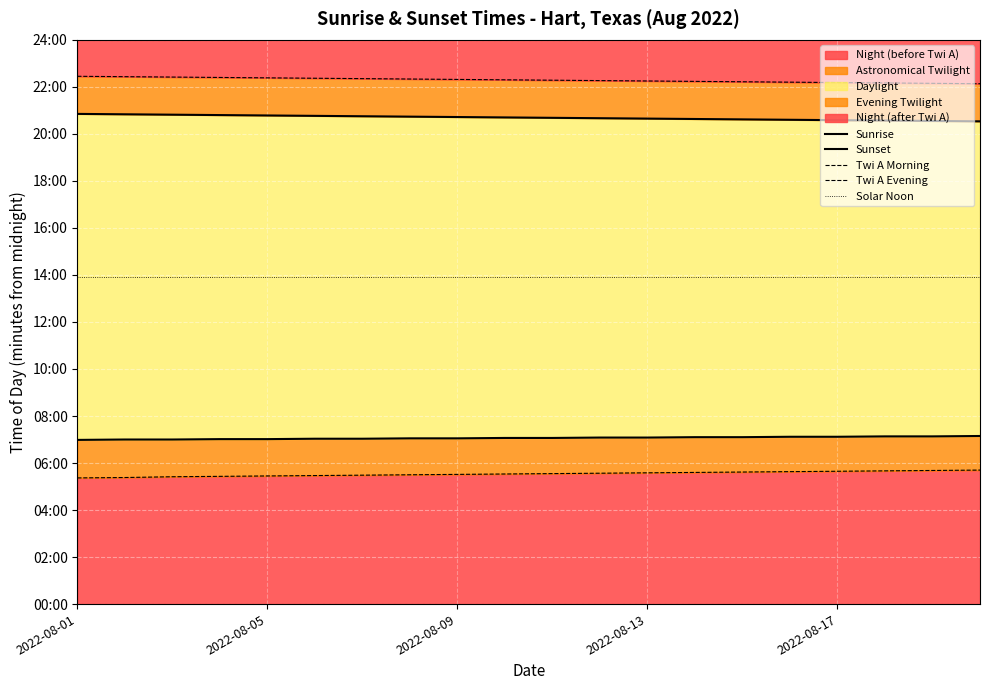

Which has a higher value, 5 or 18?

18